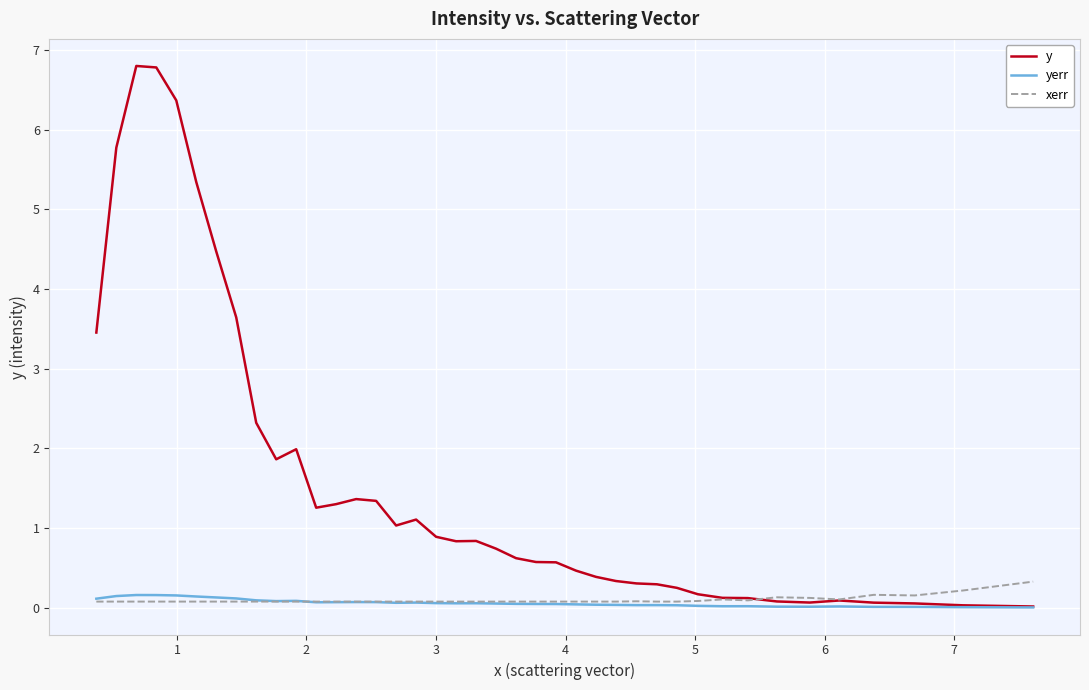

What is the highest value of the xerr series?

0.3